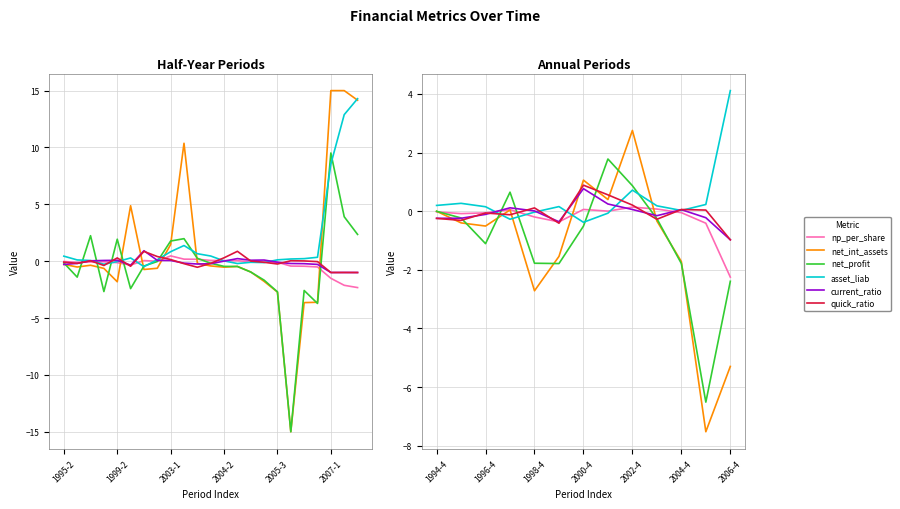

The net_profit_atsopc series shows 1.8 at 7. True or false?

True